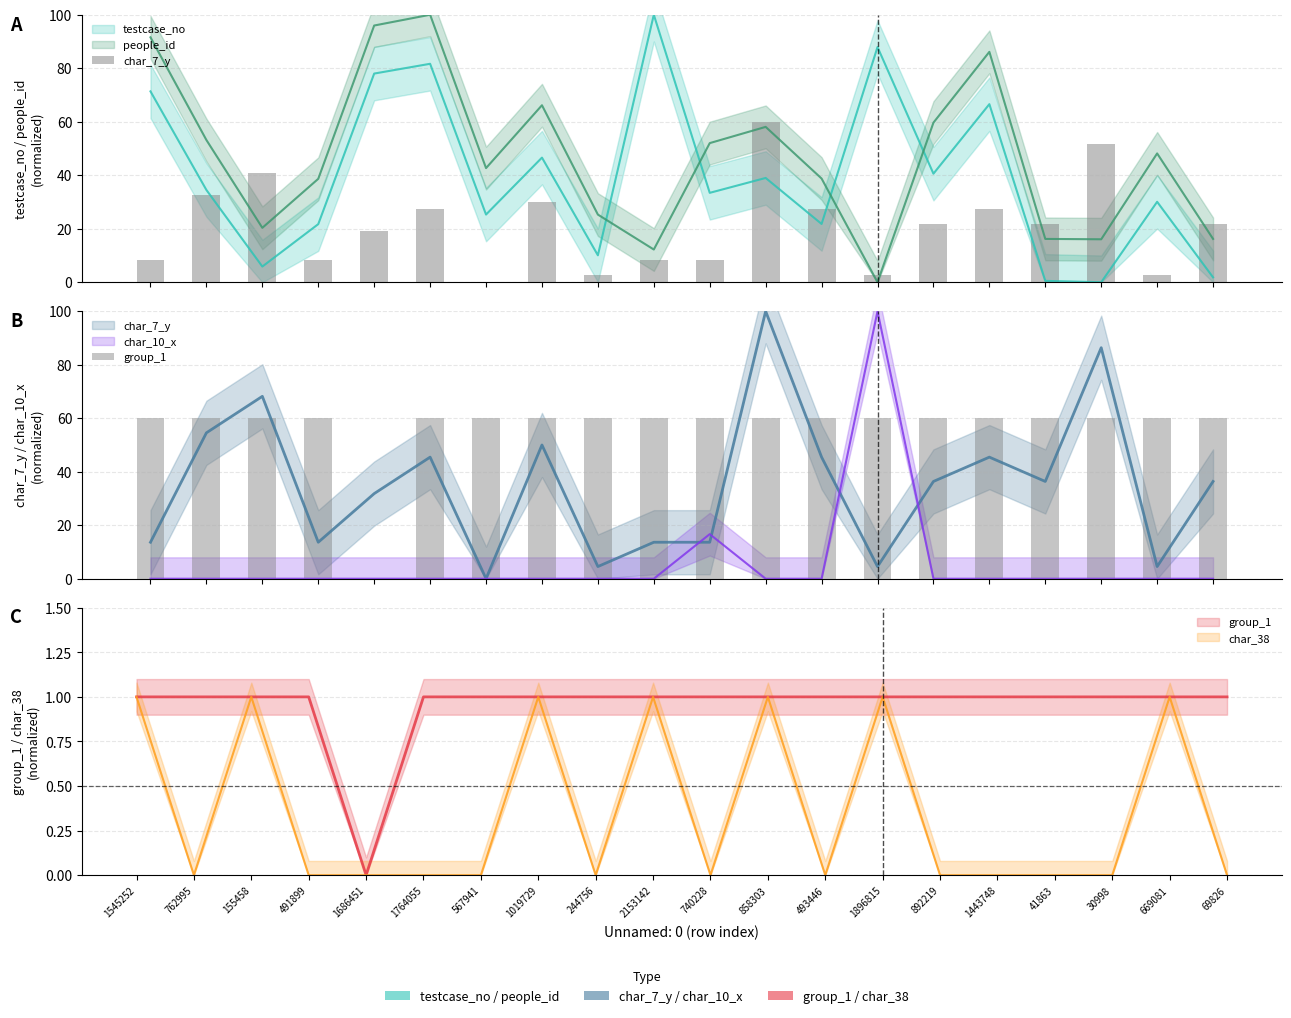

Reading left to right, what are all the values shown in this chart?

char_7_y: 1545252=8.2	762995=32.7	155458=40.9	491899=8.2	1686451=19.1	1764055=27.3	567941=0.0	1019729=30.0	244756=2.7	2153142=8.2	740228=8.2	858303=60.0	493446=27.3	1896815=2.7	892219=21.8	1443748=27.3	41863=21.8	30998=51.8	669081=2.7	69826=21.8
group_1: 1545252=60.0	762995=60.0	155458=60.0	491899=60.0	1686451=0.0	1764055=60.0	567941=60.0	1019729=60.0	244756=60.0	2153142=60.0	740228=60.0	858303=60.0	493446=60.0	1896815=60.0	892219=60.0	1443748=60.0	41863=60.0	30998=60.0	669081=60.0	69826=60.0